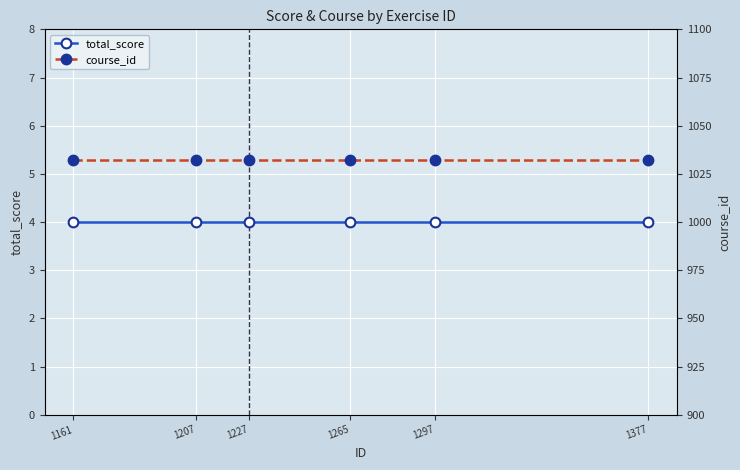

What is the spread (max minus min) of values at 1265?

1028